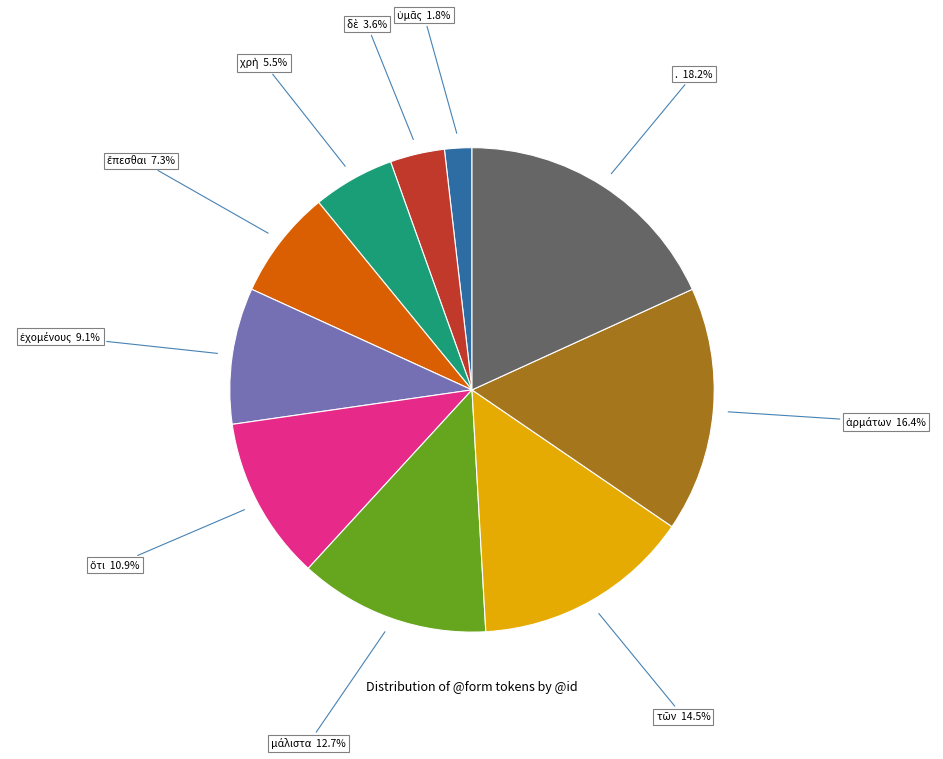

Which category has the biggest portion of the pie?

.